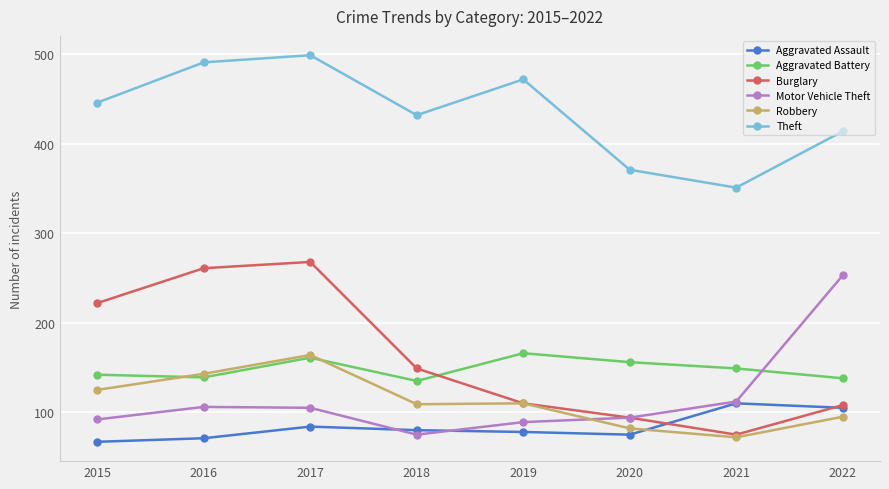

At how many categories does at least one series exceed 99?

8